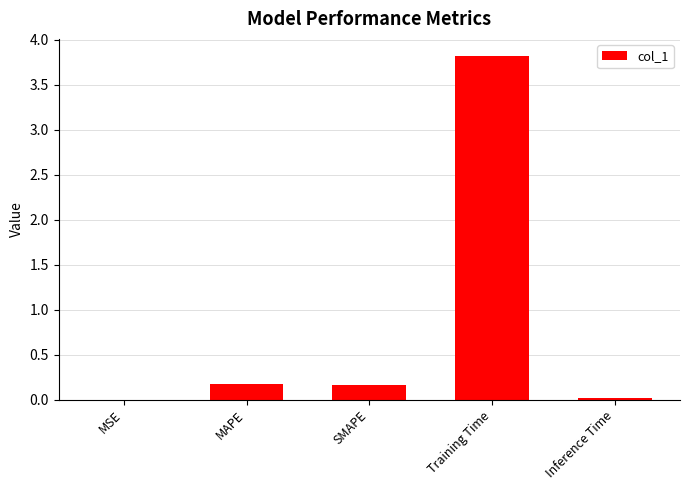

What is the greatest value displayed?

3.8